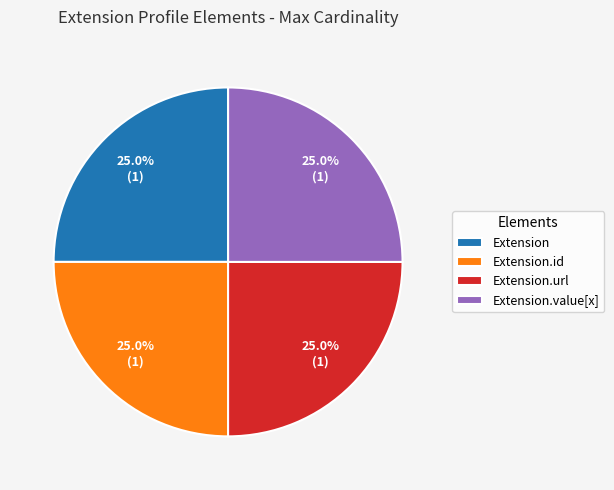

Approximately how many times larger is the value at Extension.id compared to Extension?

1.0